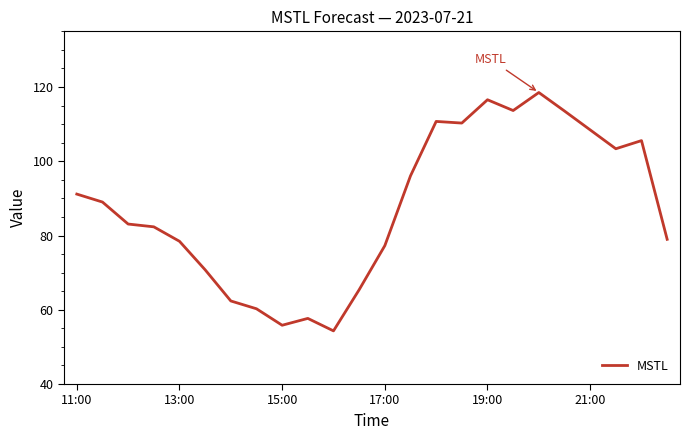

What is the difference between the maximum and minimum values?

64.2